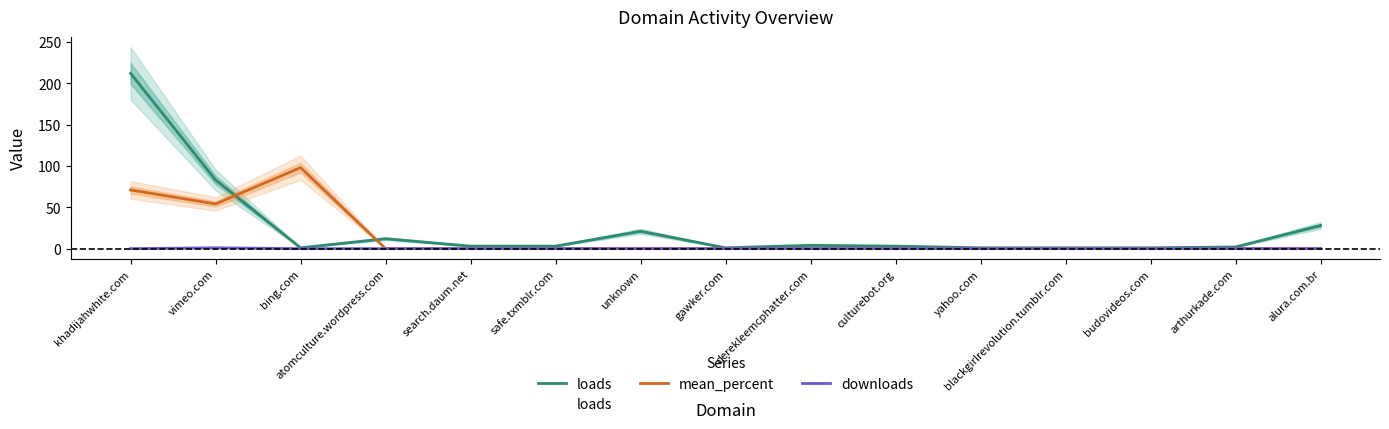

In mean_percent, how many points are lower than both neighbors (excluding endpoints)?

1